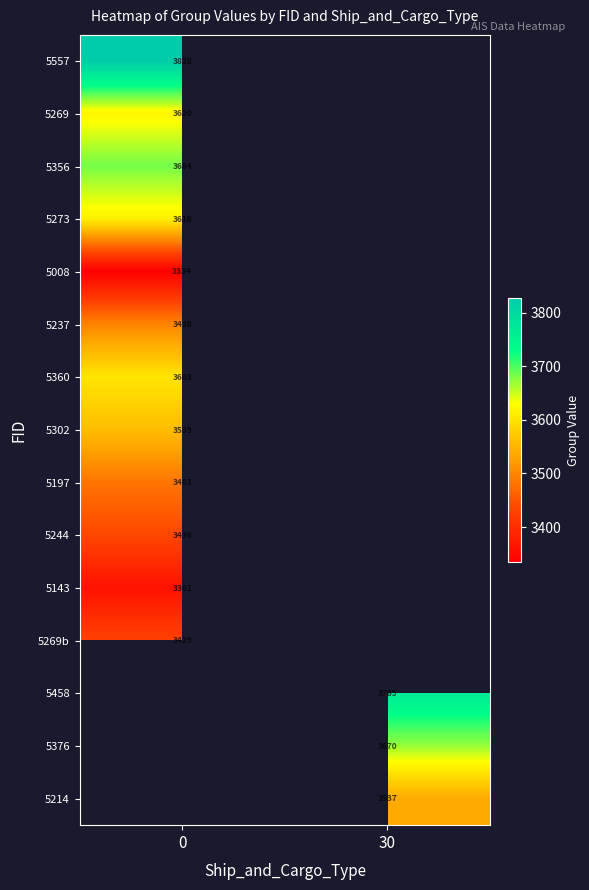

Count the number of data series in this chart.

15